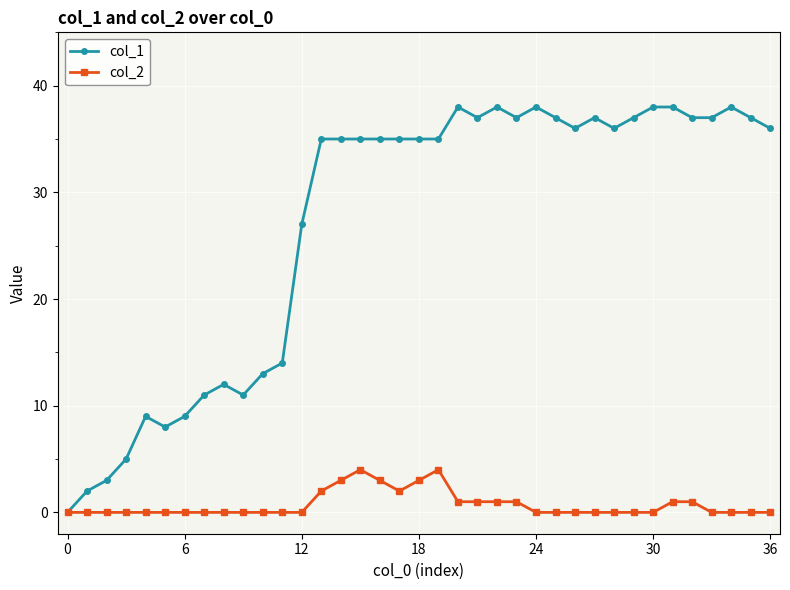

Which series has the largest total across all categories?

col_1